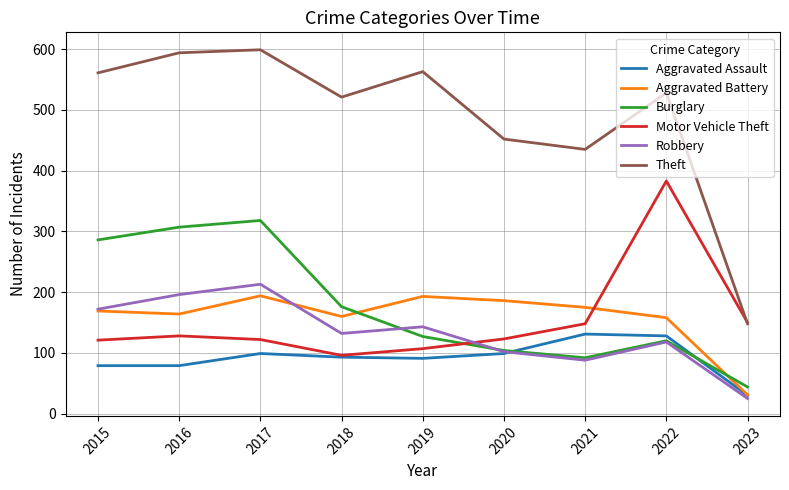

What is the approximate value of Motor Vehicle Theft at 2019, to the nearest 50?

100